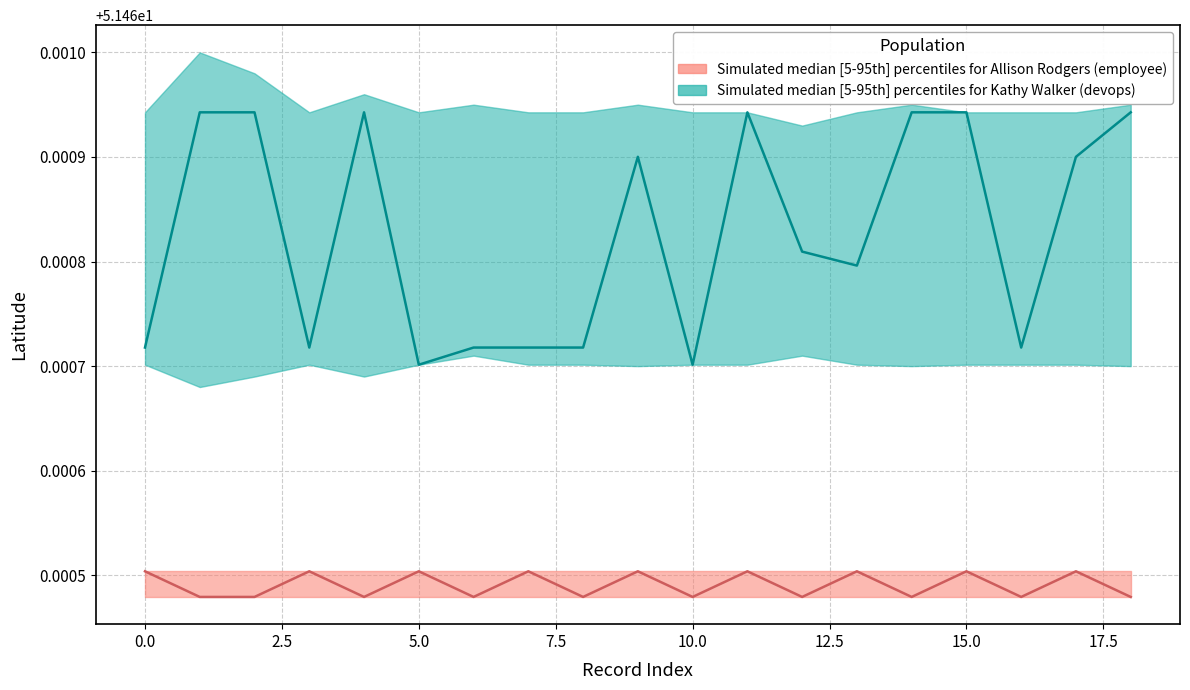

At which label is lat_devops closest to 51?

1